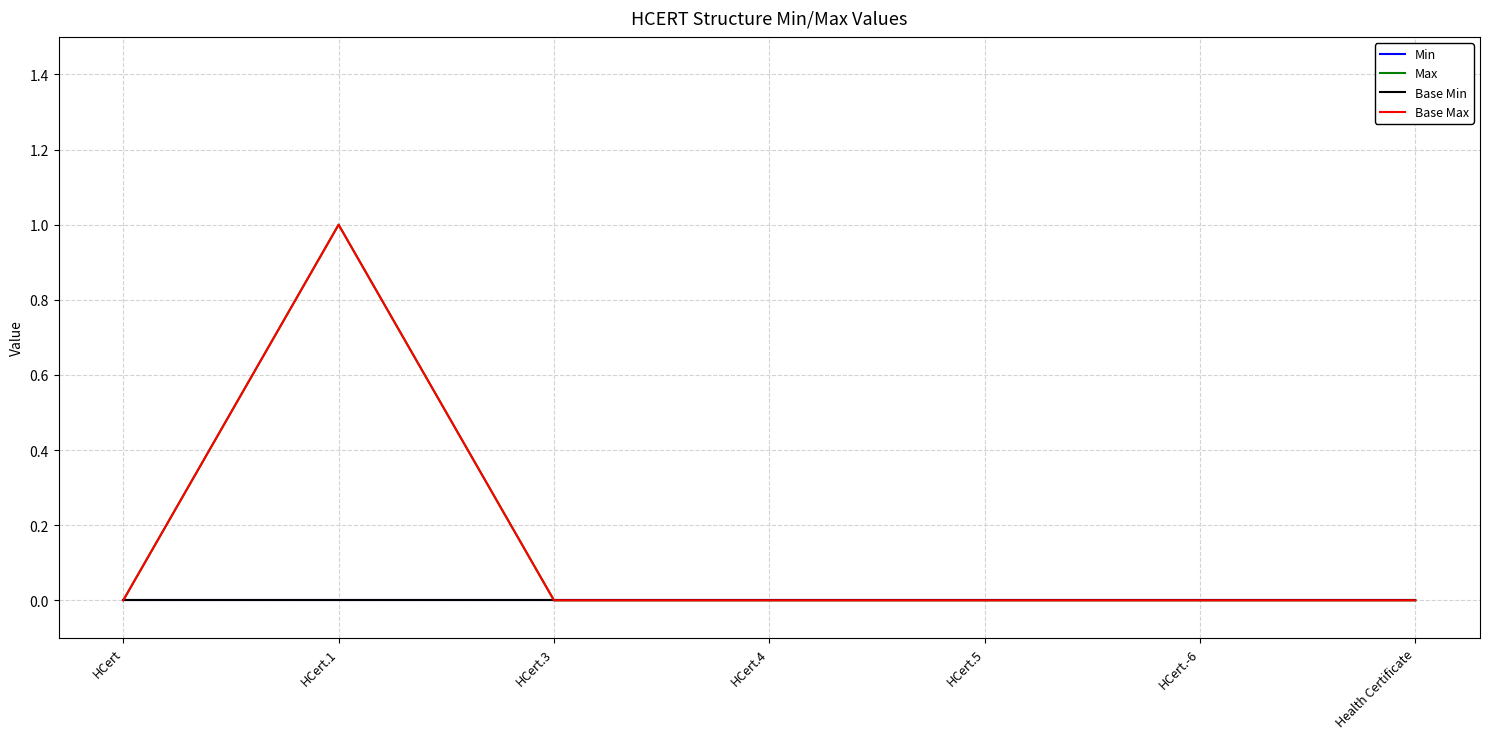

True or false: Min and Base Min intersect in this chart.

False